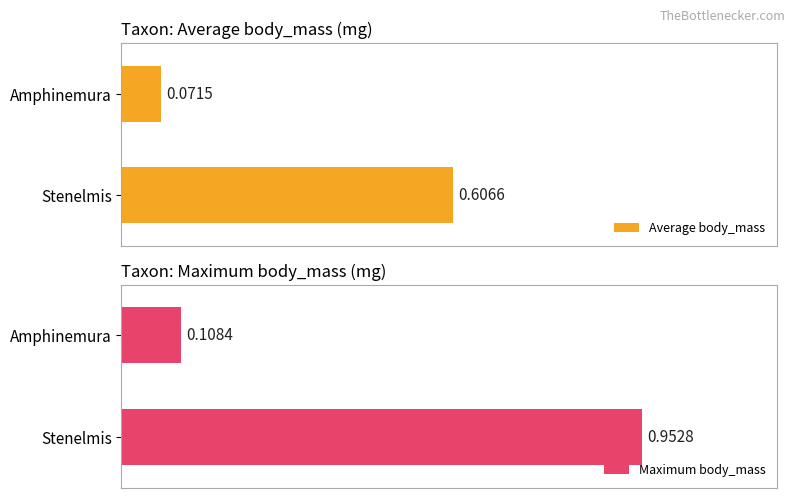

At 0.2, list the series in order from largest to smallest.

Maximum body_mass, Average body_mass